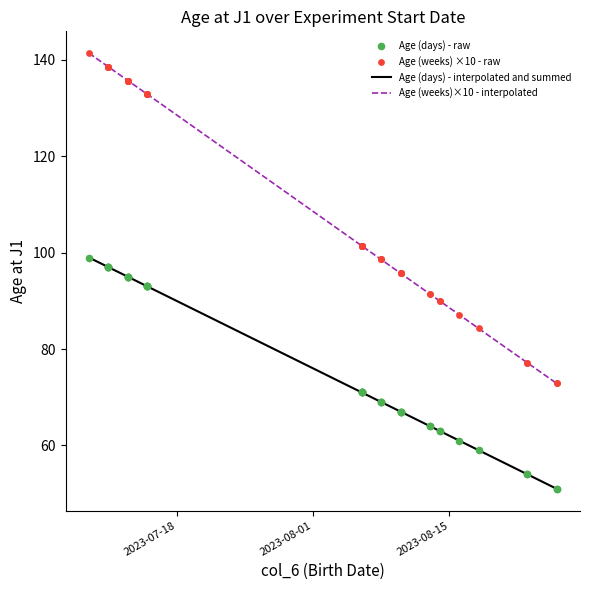

At which category is the sum across all series the highest?

2023-07-09